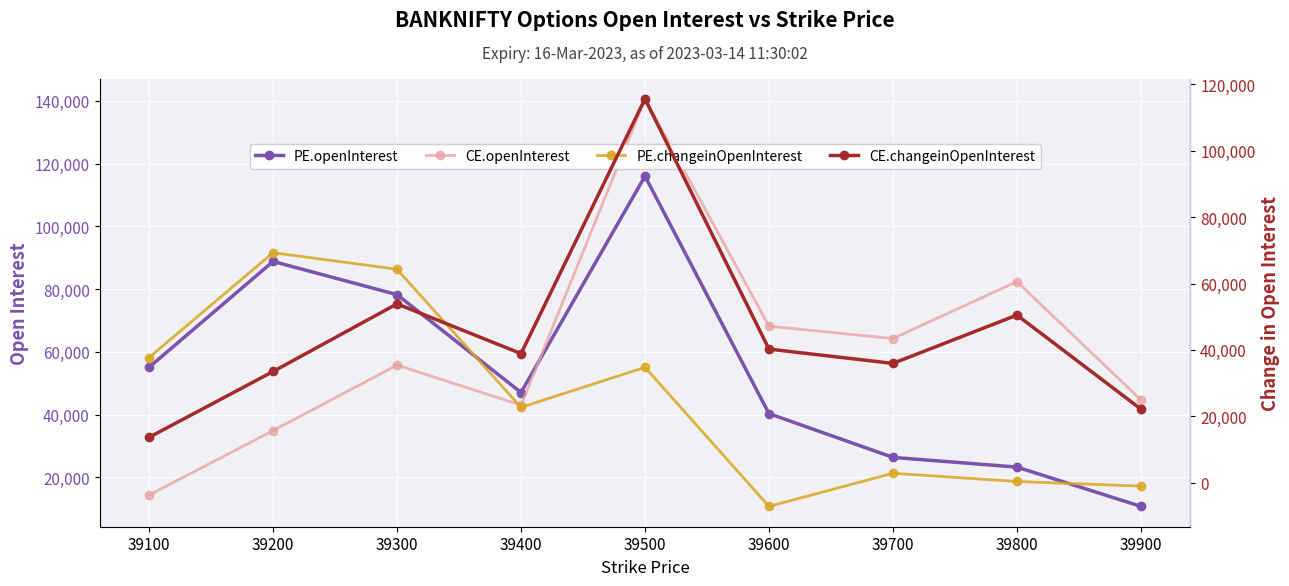

At 39600, list the series in order from smallest to largest.

PE.changeinOpenInterest, CE.changeinOpenInterest, PE.openInterest, CE.openInterest